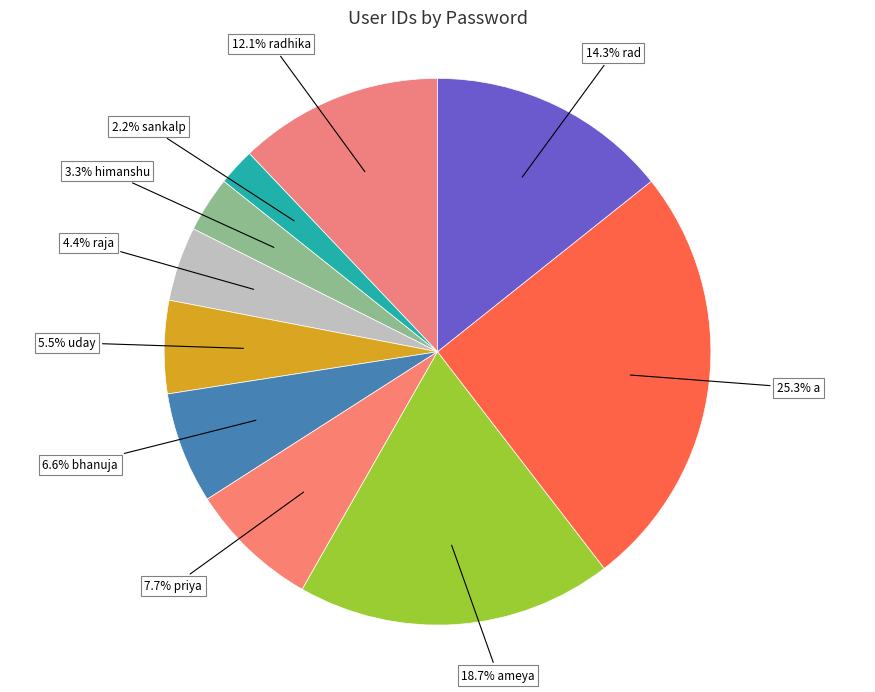

How many slices are in this pie chart?

10